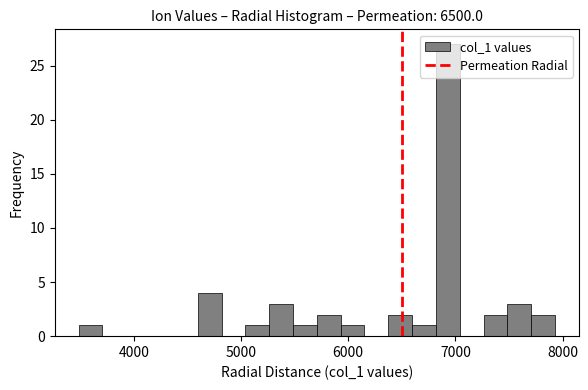

Read against the x-axis, roughly where is the centre of the tallest bar?

6900